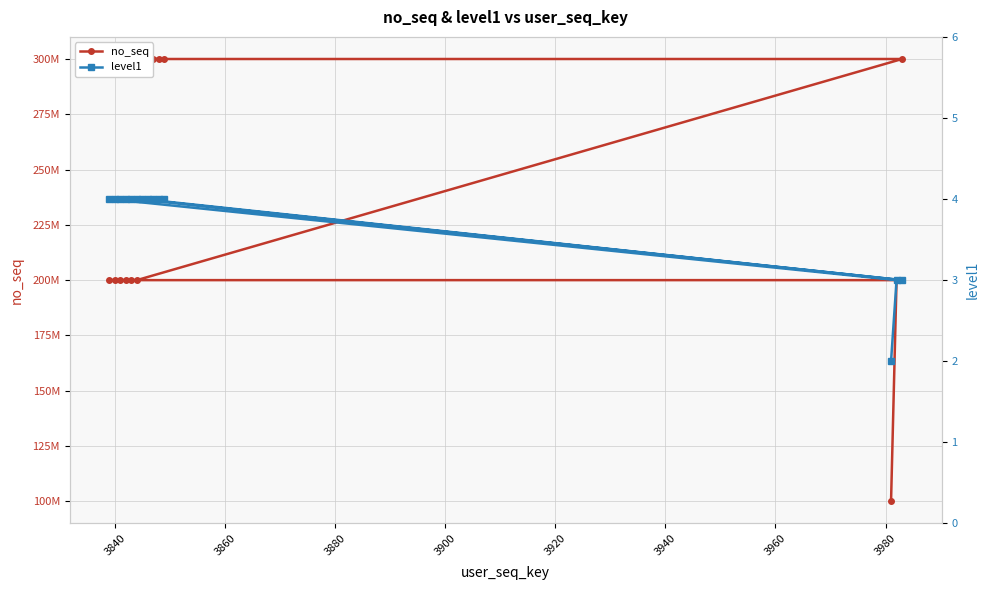

Does the chart display data point markers on the line(s)?

Yes